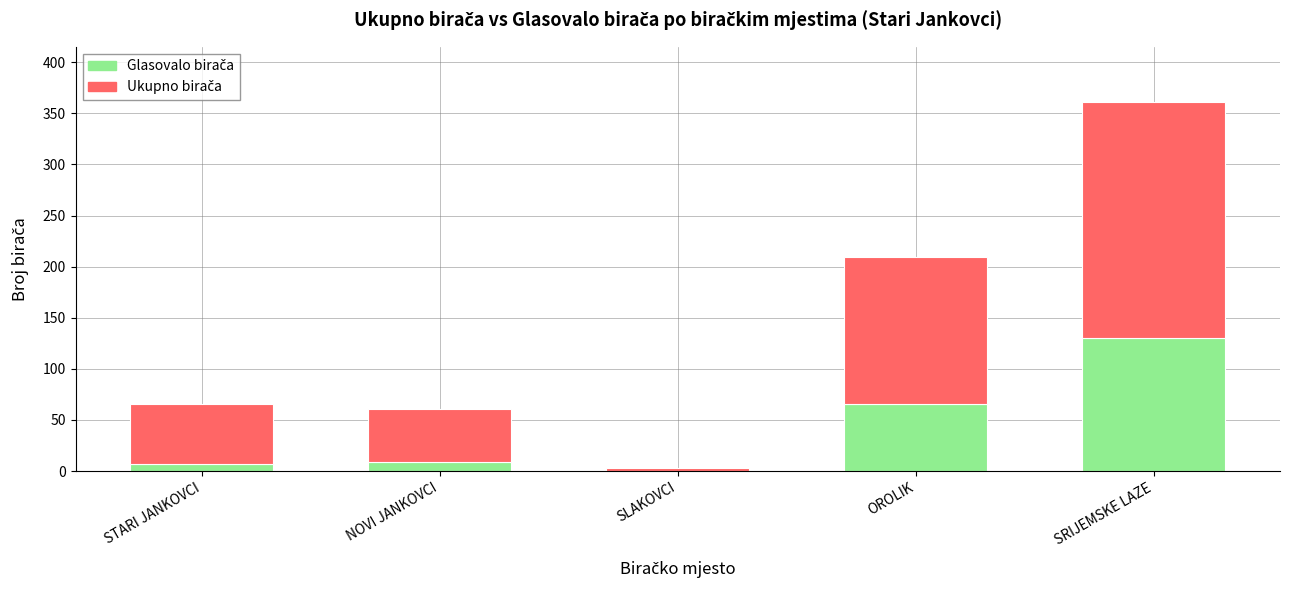

At which category is the sum across all series the highest?

SRIJEMSKE LAZE